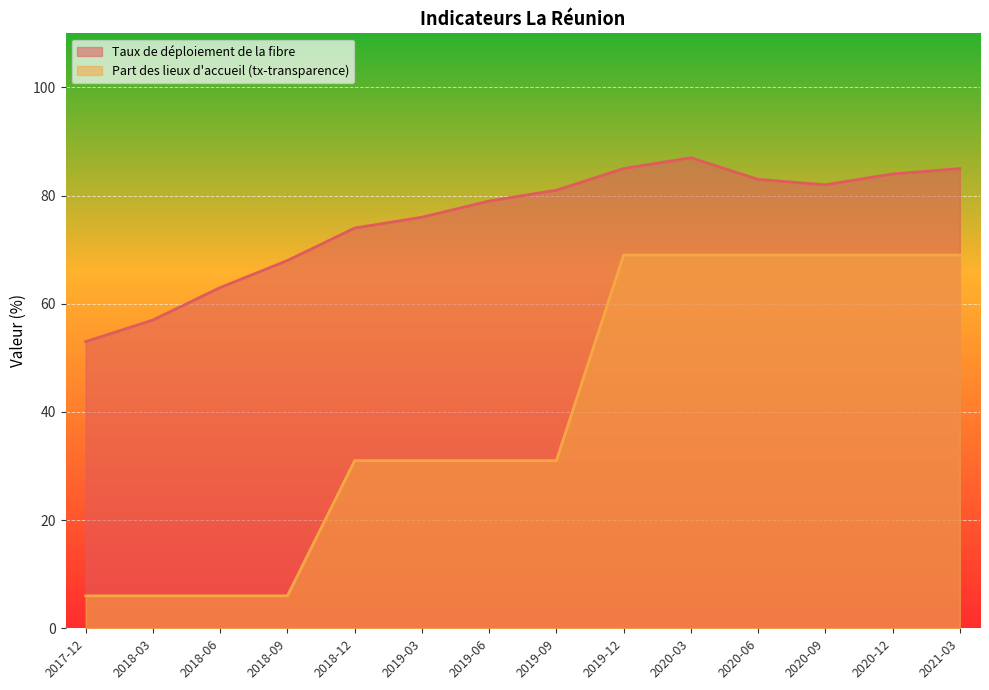

Where does the Taux de déploiement de la fibre series first go above 81?

2019-12